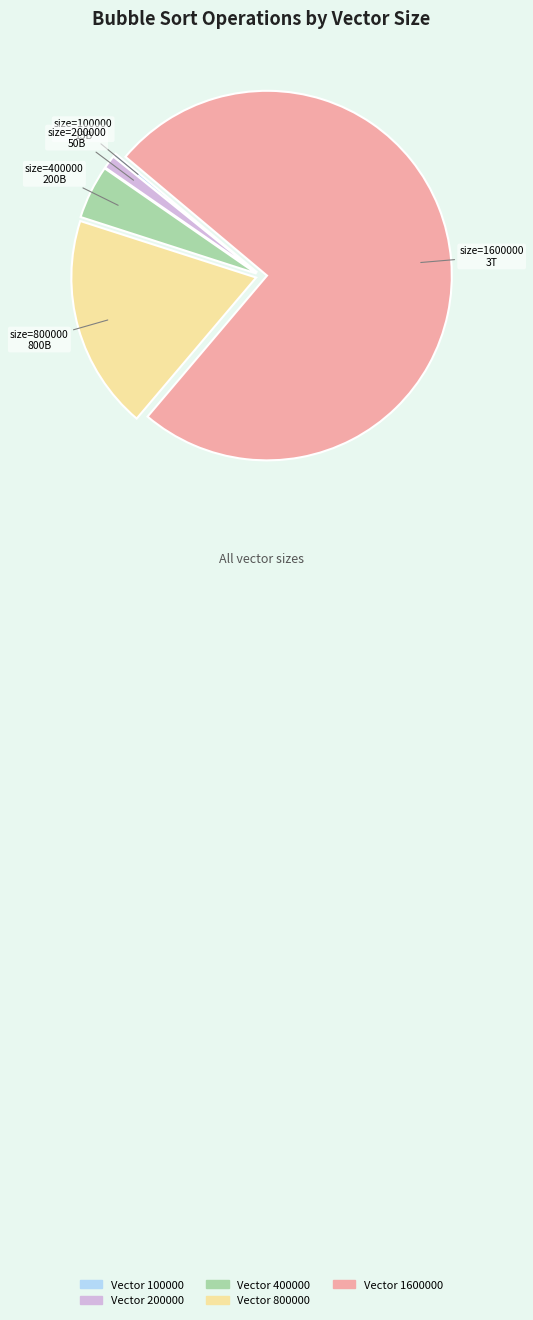

Does any single category account for the majority?

Yes